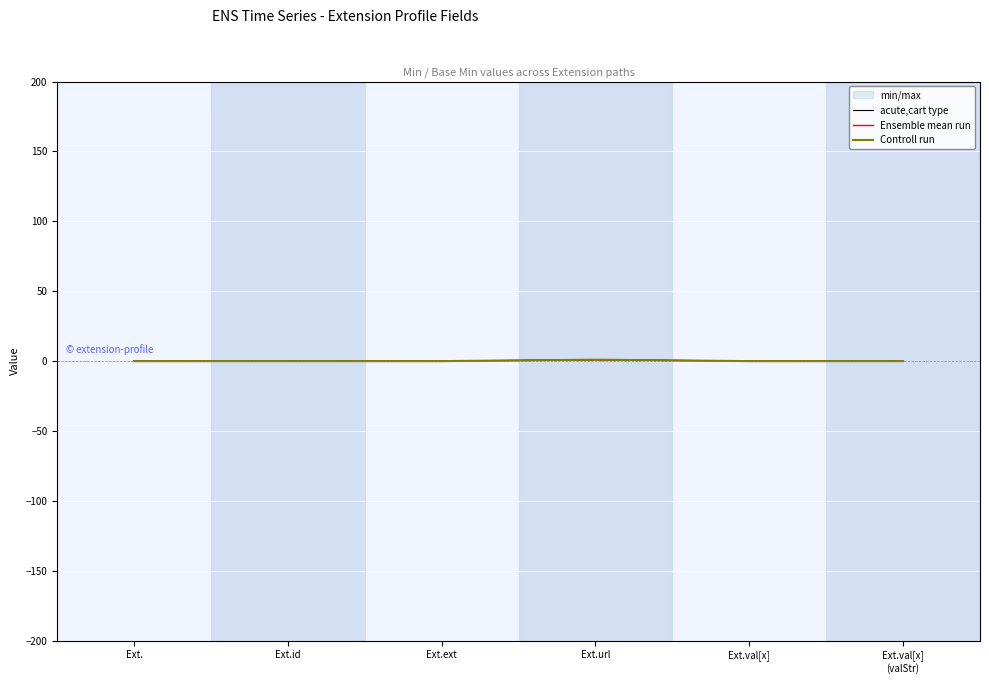

Reading left to right, what are all the values shown in this chart?

acute,cart type: 0	0	0	1	0	0
Ensemble mean run: 0	0	0	1	0	0
Controll run: 0	0	0	1	0	0